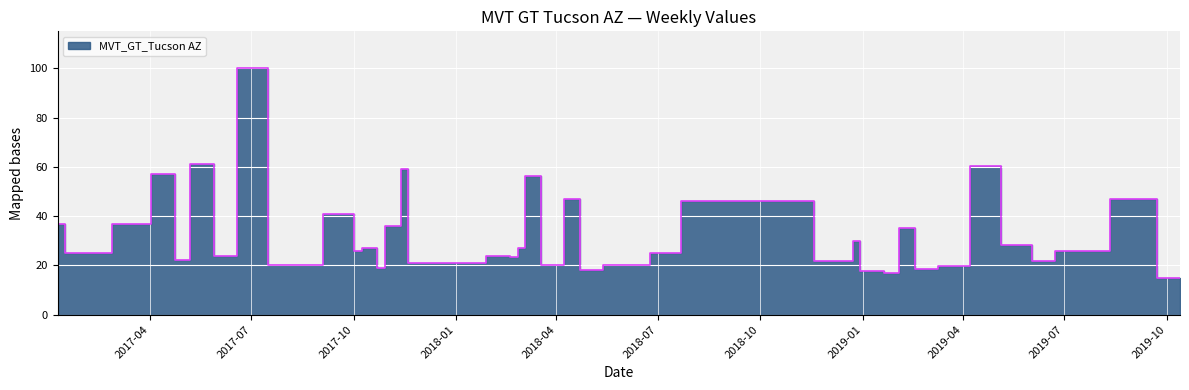

Which has a higher value, 2018-11-18 or 2019-06-02?

2018-11-18